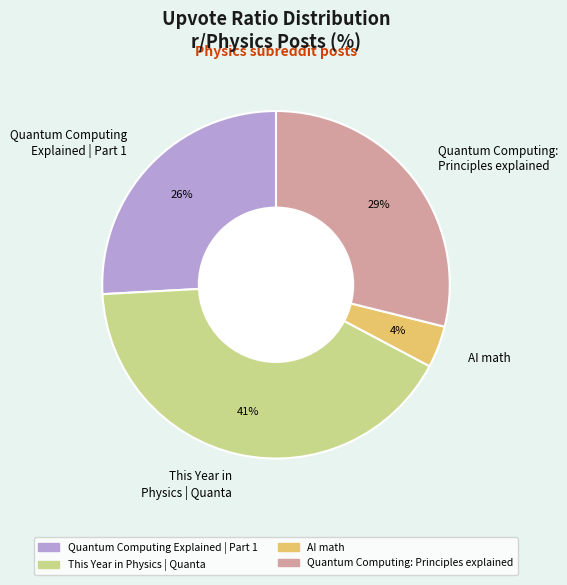

What percentage is the Quantum Computing Explained | Part 1 slice, to the nearest percent?

26%